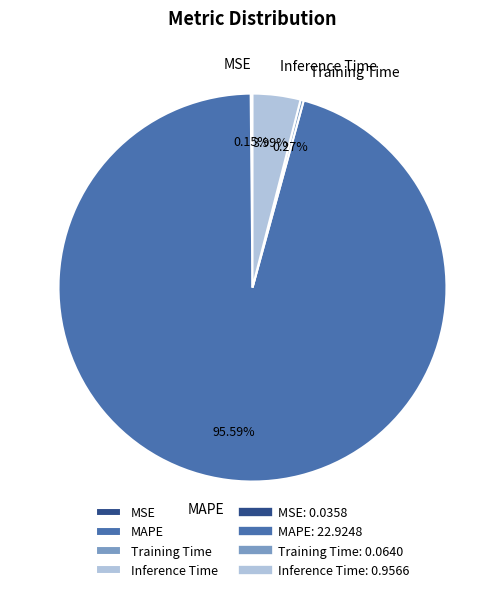

Which slice is the largest?

MAPE